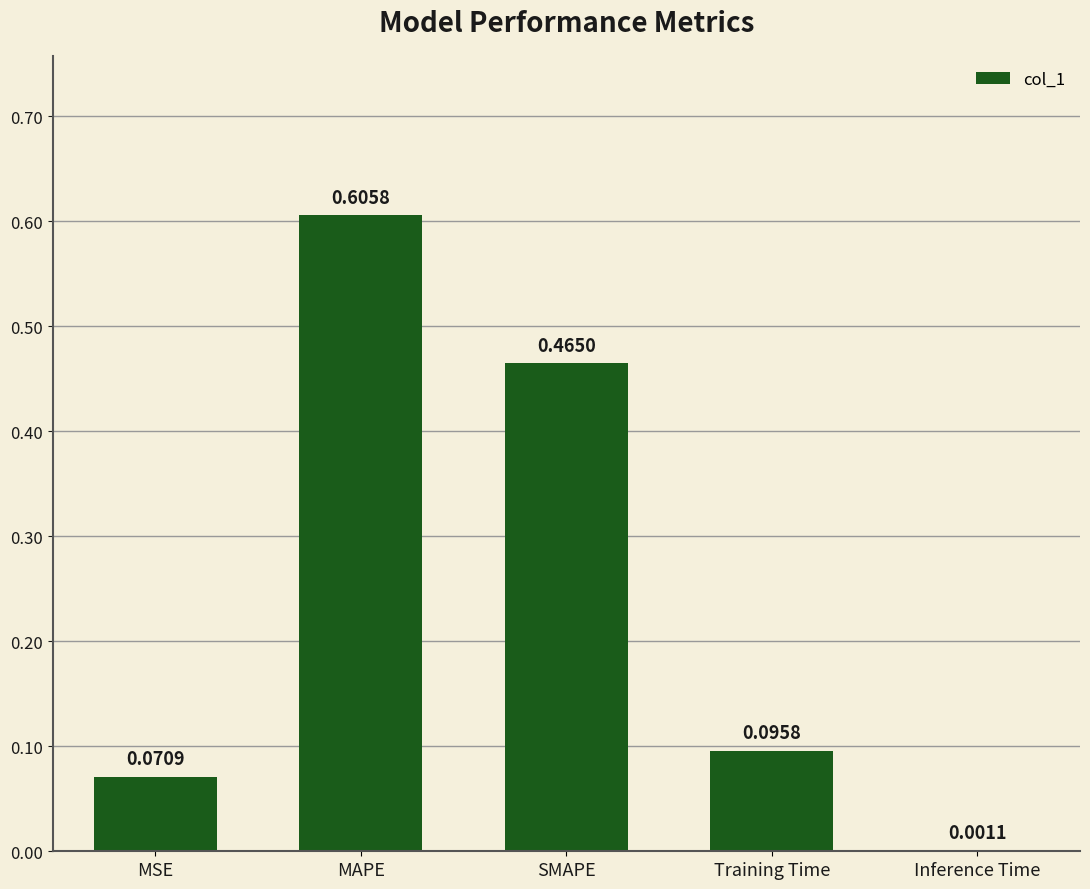

What is the sum of the values at MAPE and SMAPE?

1.1